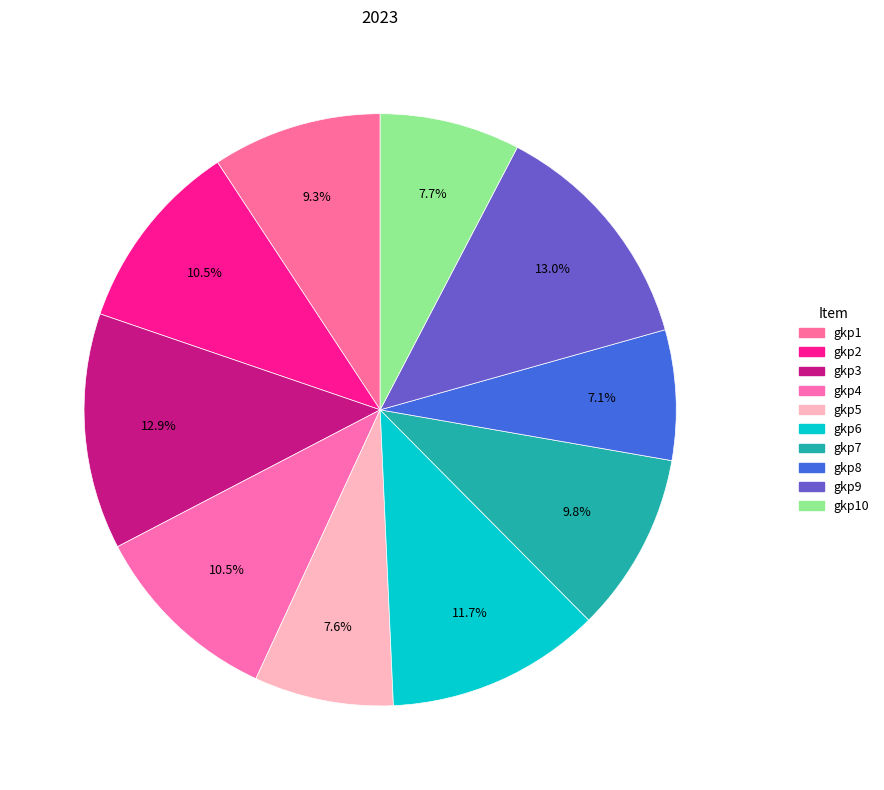

How many segments does this pie chart have?

10